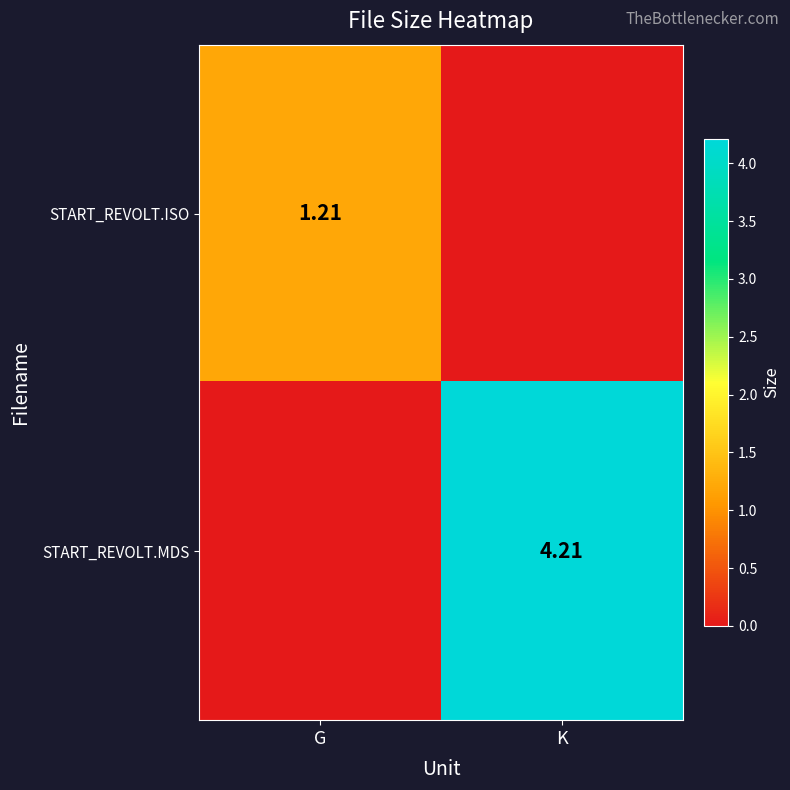

What is the average value of the START_REVOLT.MDS series?

2.1